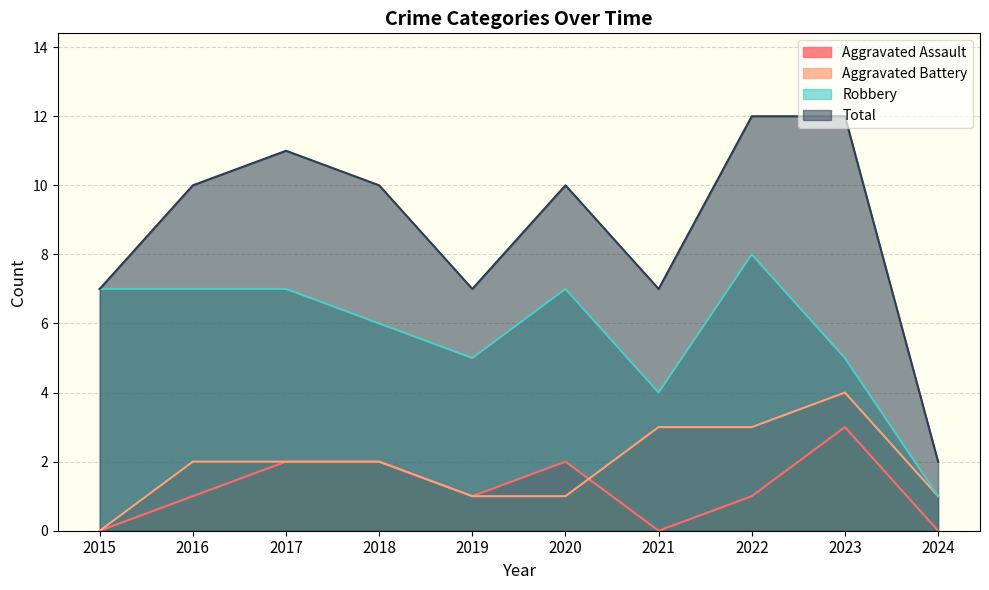

What is the value of the Total point at the 5th from the left?

7